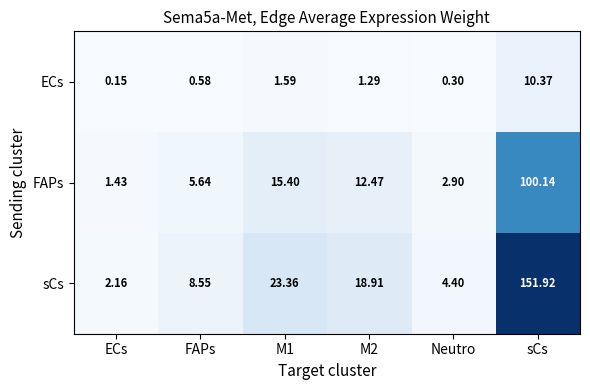

Rank the series by their average value, from lowest to highest.

ECs, FAPs, sCs